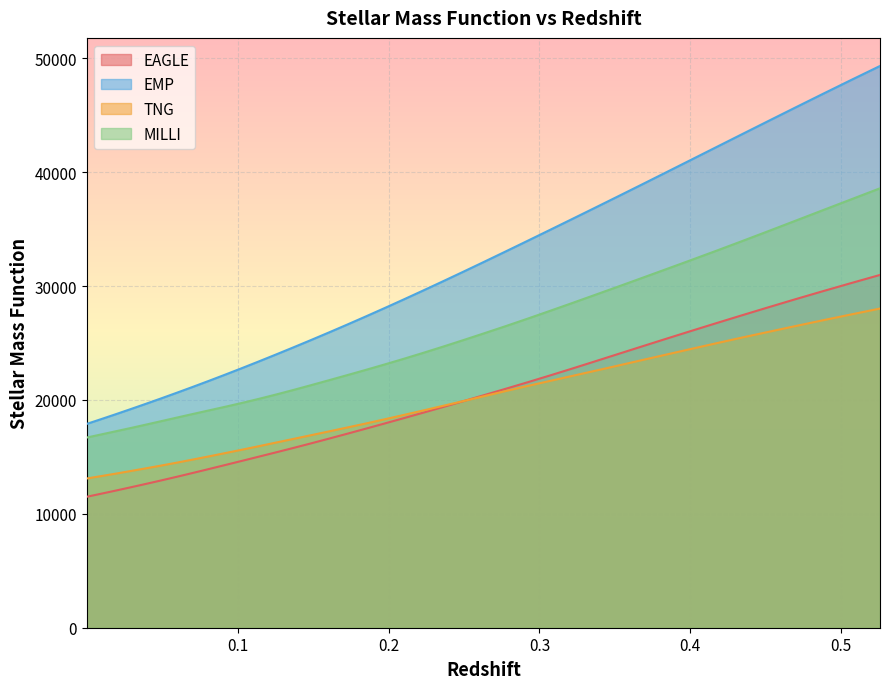

List the series in order of their peak value, lowest first.

TNG, EAGLE, MILLI, EMP